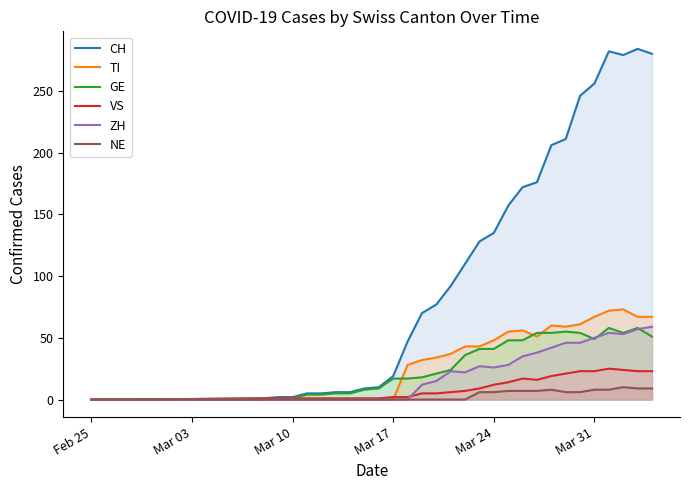

Which series has the widest spread of values?

CH